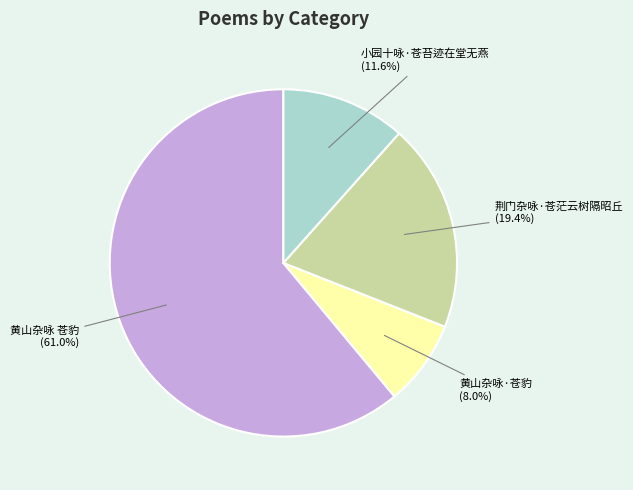

Which has a higher value, 黄山杂咏·苍豹 or 黄山杂咏 苍豹?

黄山杂咏 苍豹